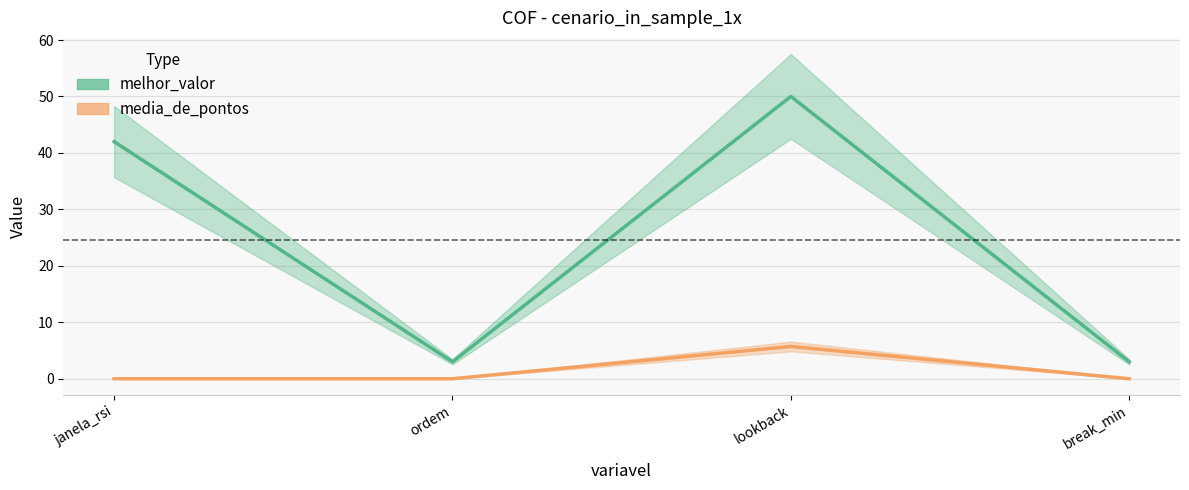

True or false: melhor_valor has a value of 50.0 at lookback.

True